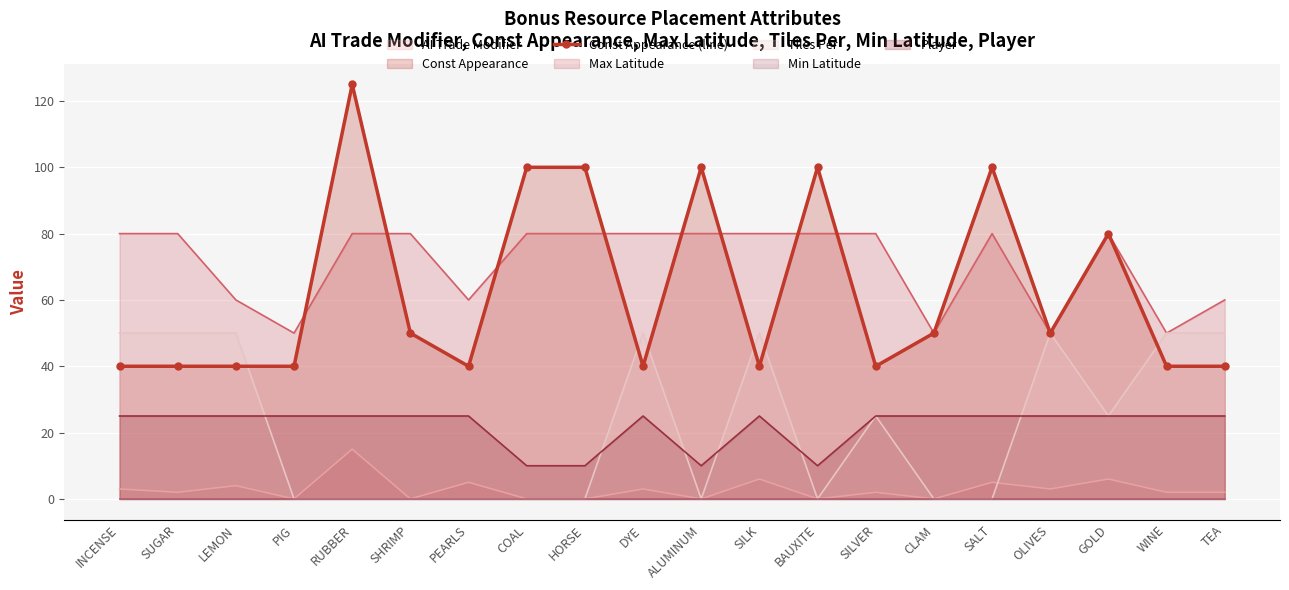

Where is the data nearest to the value 82?

GOLD